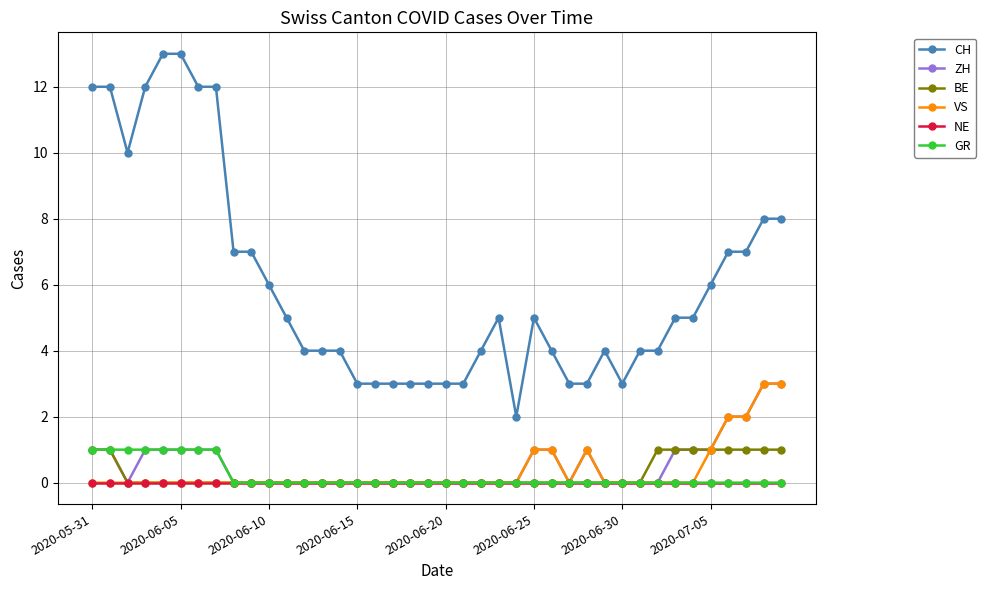

What is the difference between the second highest and minimum values in the ZH series?

3